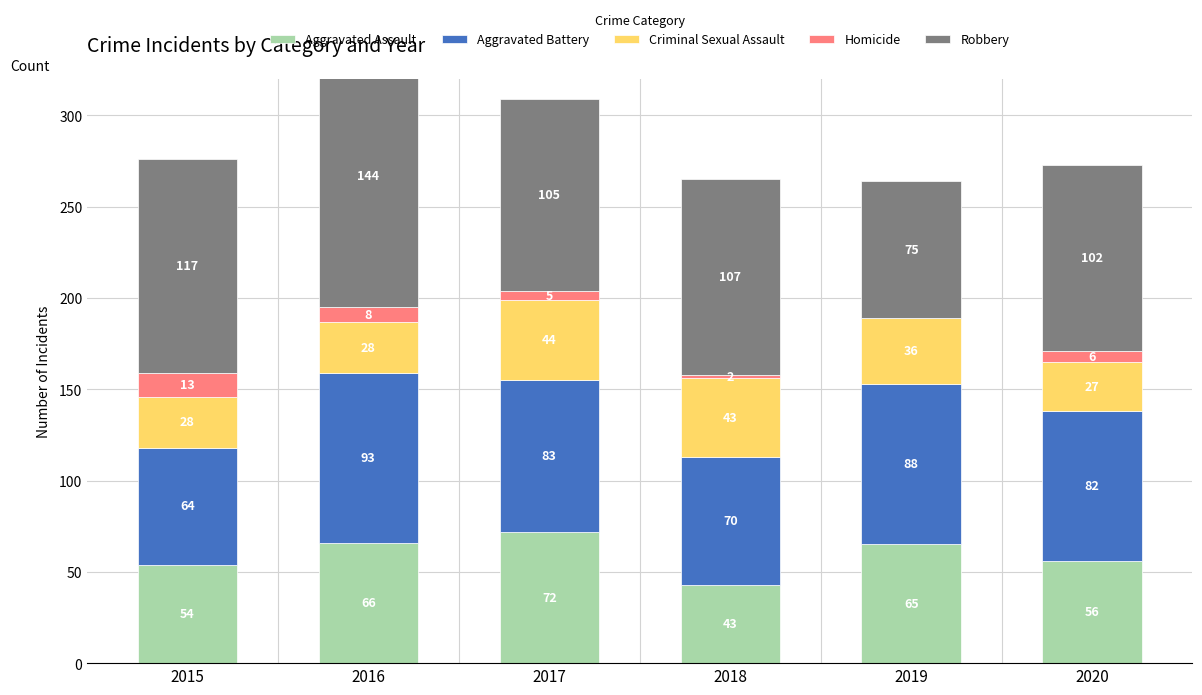

Reading left to right, what are all the values shown in this chart?

Aggravated Assault: 2015=54	2016=66	2017=72	2018=43	2019=65	2020=56
Aggravated Battery: 2015=64	2016=93	2017=83	2018=70	2019=88	2020=82
Criminal Sexual Assault: 2015=28	2016=28	2017=44	2018=43	2019=36	2020=27
Homicide: 2015=13	2016=8	2017=5	2018=2	2019=0	2020=6
Robbery: 2015=117	2016=144	2017=105	2018=107	2019=75	2020=102